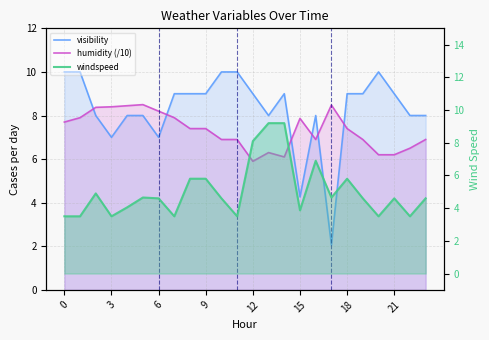

Which category has the lowest value in the humidity (/10) series?

12